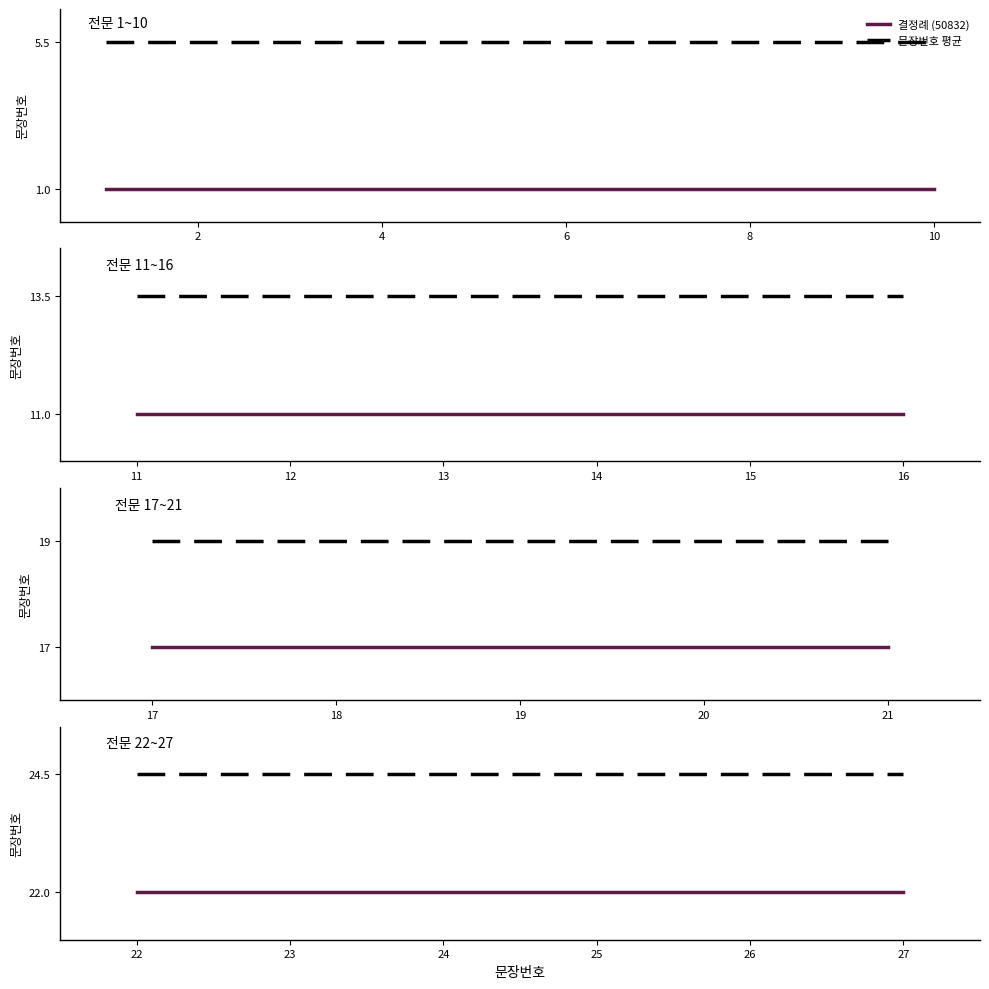

What are all the series names shown in the legend?

결정례 (50832), 문장번호 평균